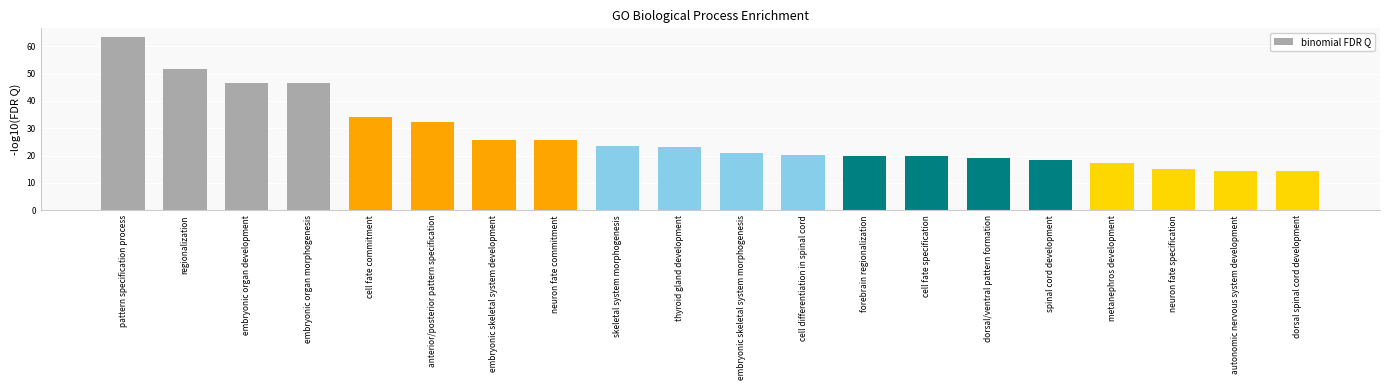

The chart shows a value of 7.6 at dorsal spinal cord development. True or false?

False